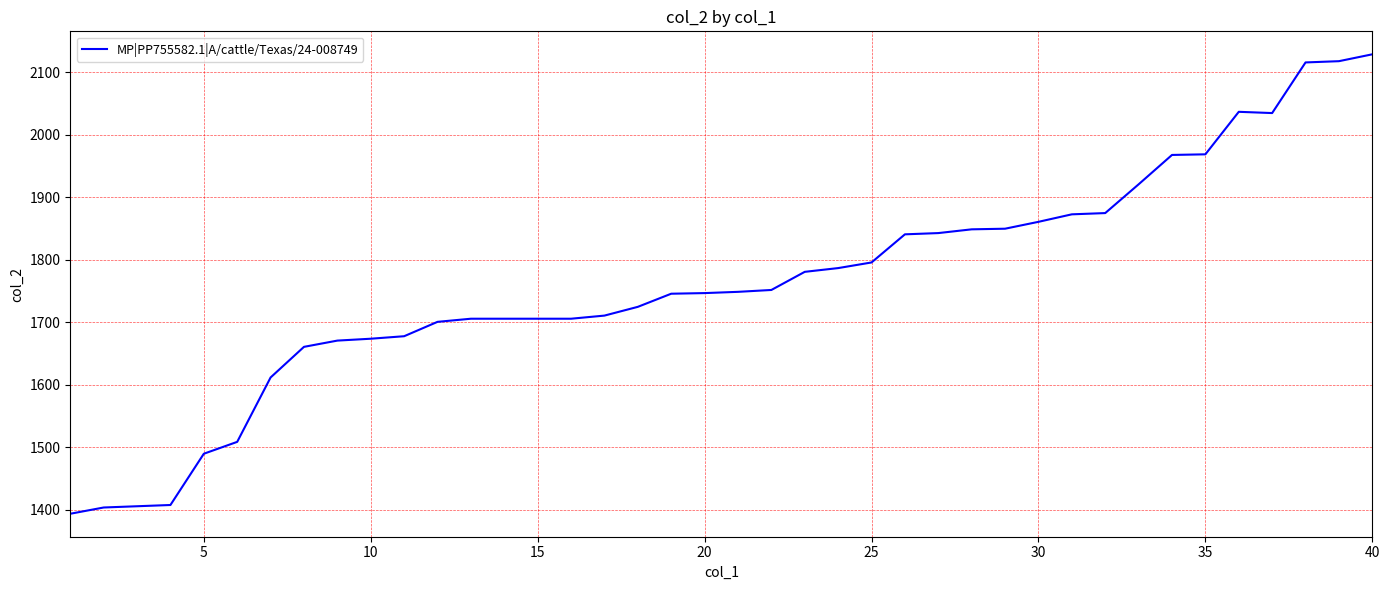

What is the minimum value shown in the chart?

1394